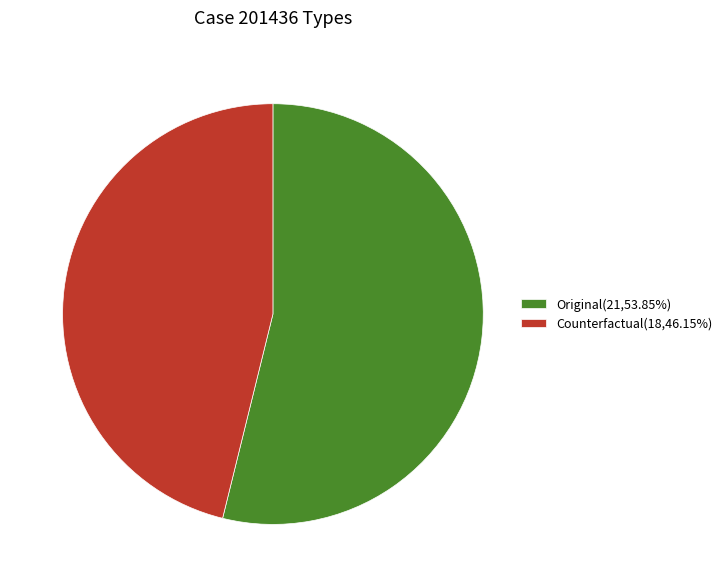

How many slices are in this pie chart?

2